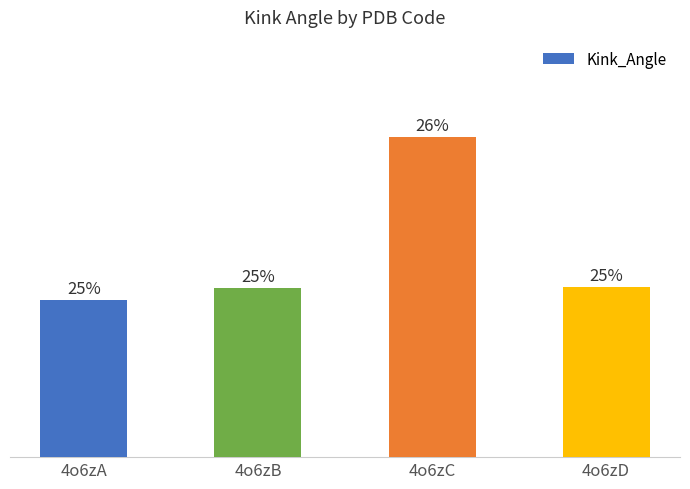

What is the difference between the second highest and minimum values?

0.2